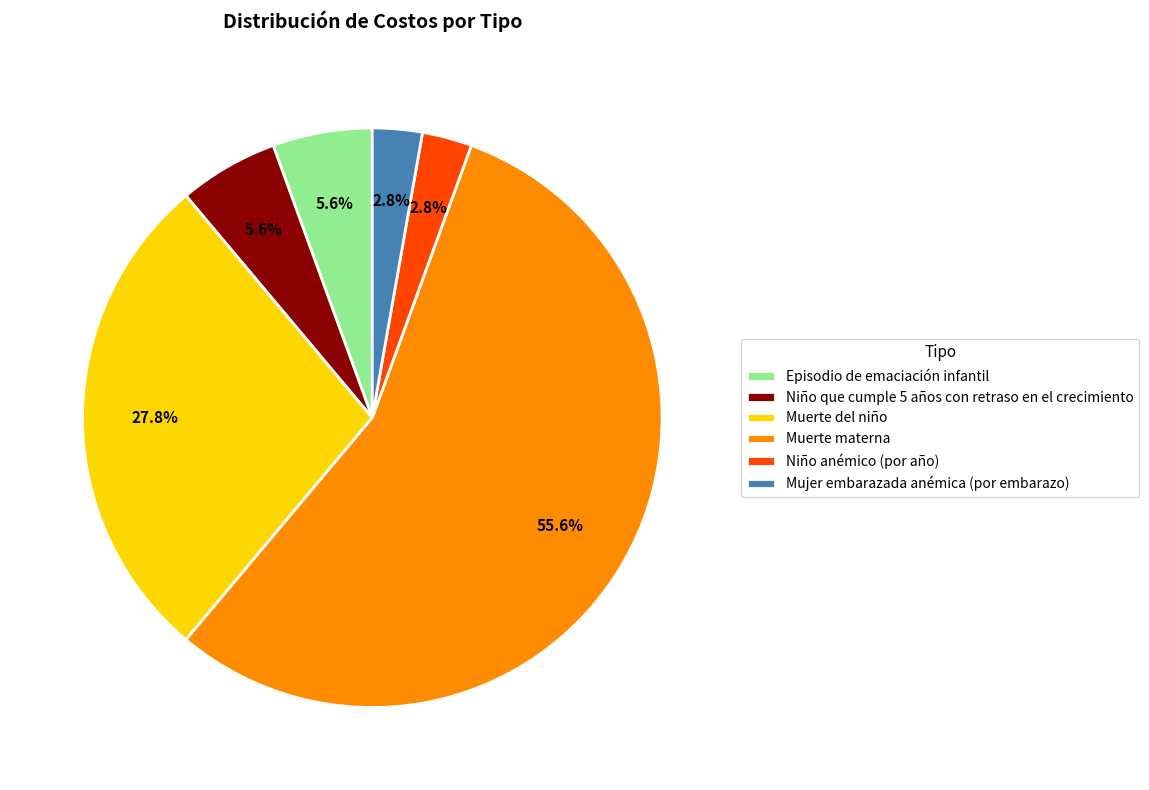

The Muerte del niño slice represents 20% of the pie. True or false?

False